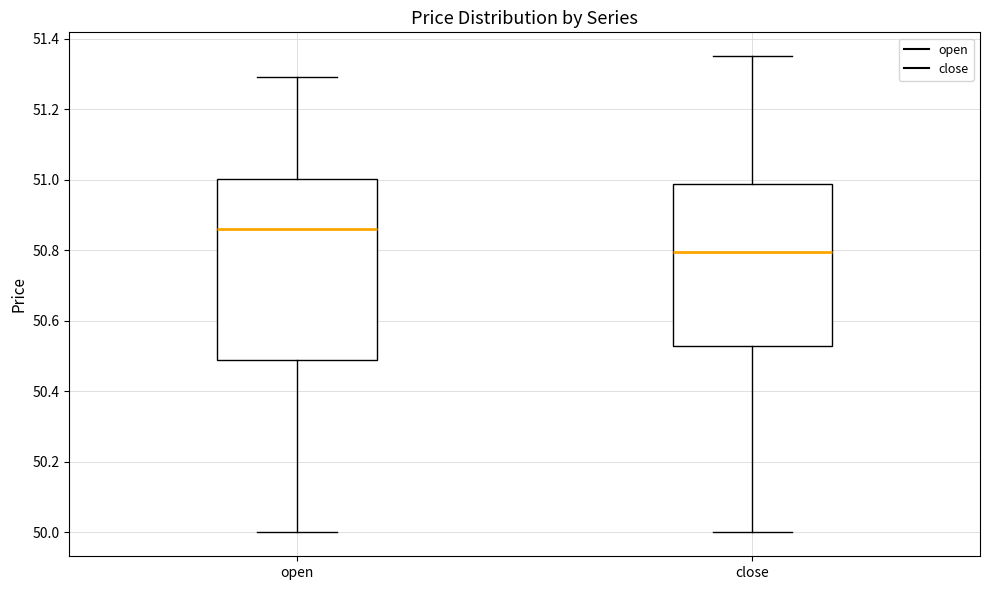

Reading left to right, transcribe this box plot: for each box, give where its median line is, the range the box spans, and where its two whiskers end, as read against the y-axis. The values are not printed on the chart, so give them approximately, as read against the axis.

open: median 50.86, box 50.48 to 51.00, whiskers 50.00 to 51.30
close: median 50.80, box 50.52 to 50.98, whiskers 50.00 to 51.36